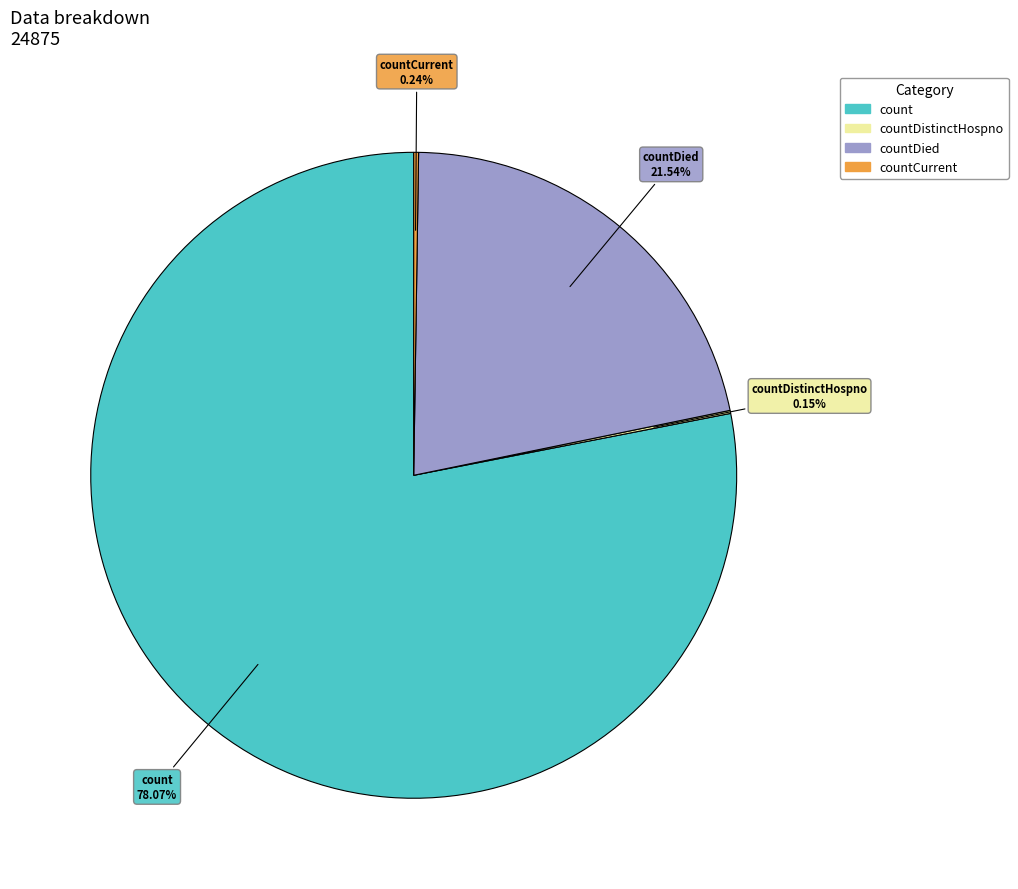

Is there any slice that represents more than half of the pie?

Yes